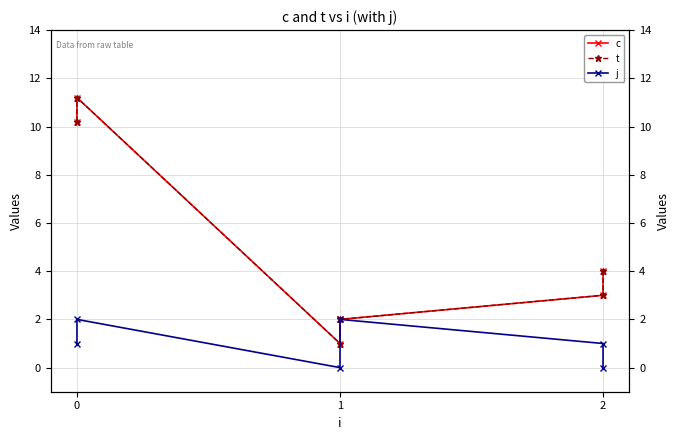

Reading left to right, list all the values displayed in this chart.

c: 10.2	11.2	1.0	2.0	3.0	4.0
t: 10.2	11.2	1.0	2.0	3.0	4.0
j: 1.0	2.0	0.0	2.0	1.0	0.0